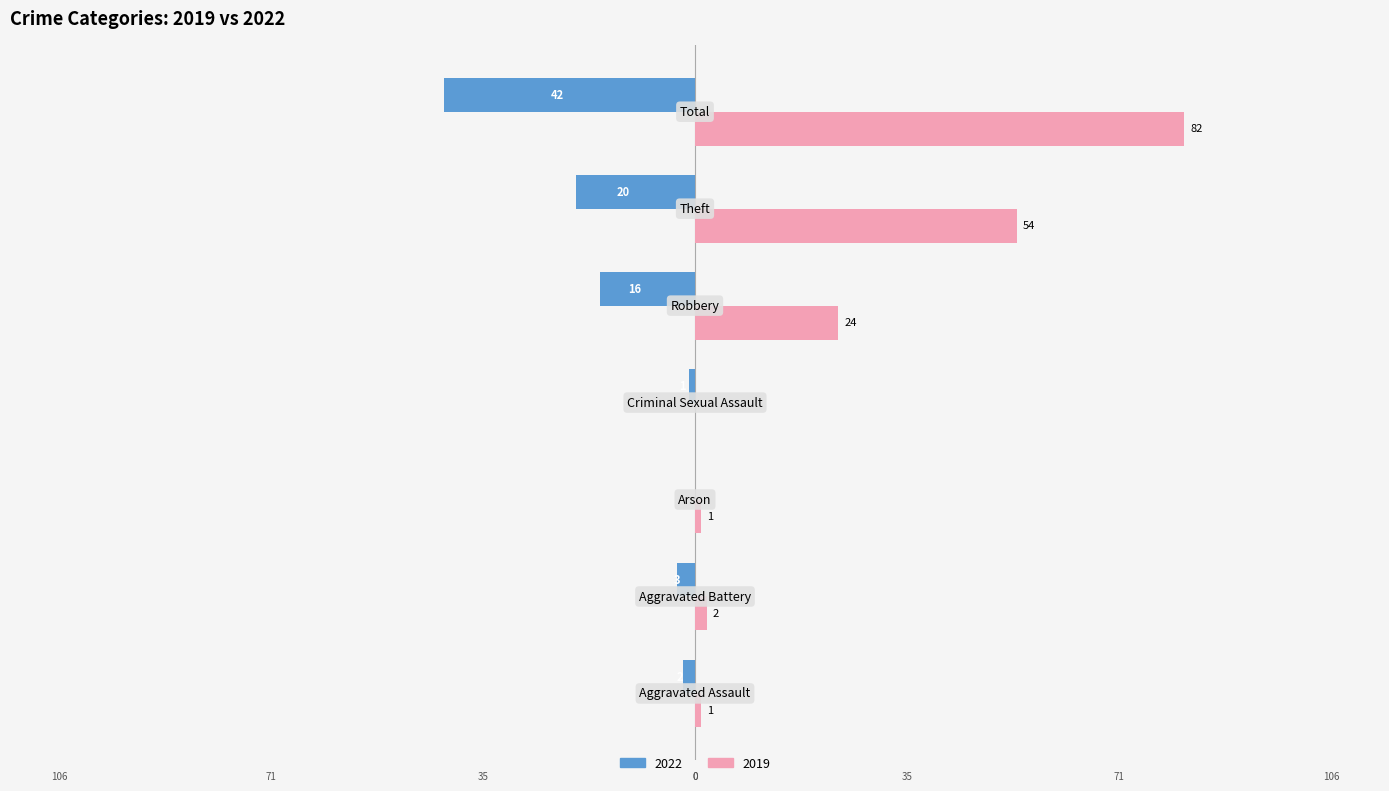

What is the sum of all 2022 values?

-84